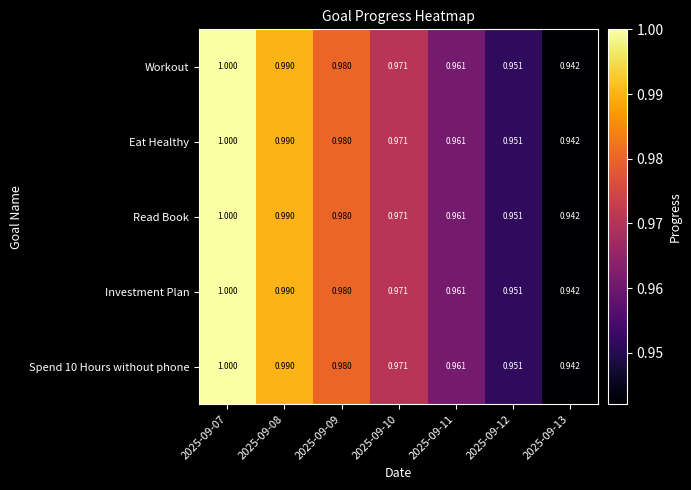

Is the value of Eat Healthy at 2025-09-12 greater than the value of Spend 10 Hours without phone at 2025-09-08?

No